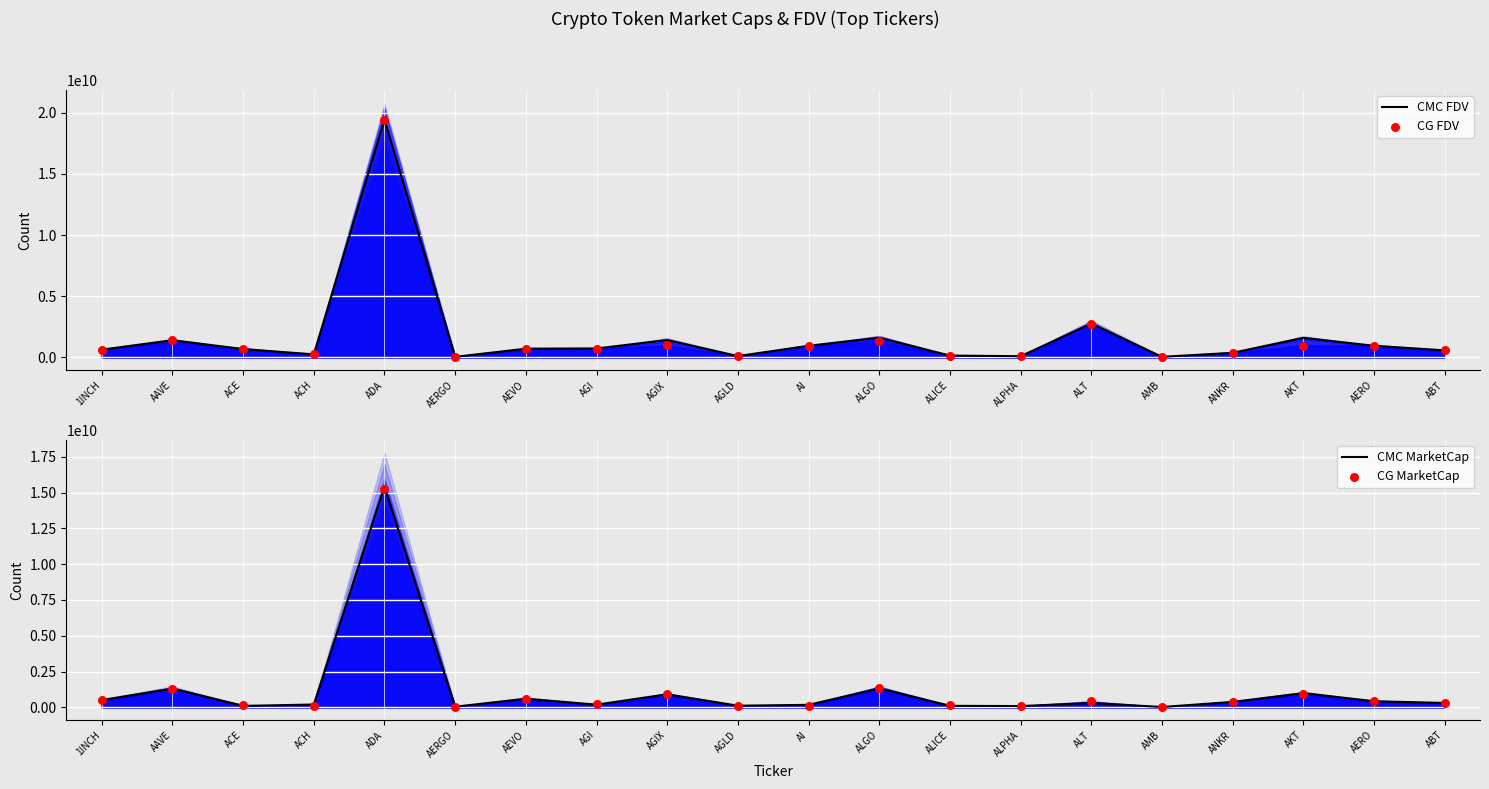

Which series contains the highest Y value?

CMC FDV